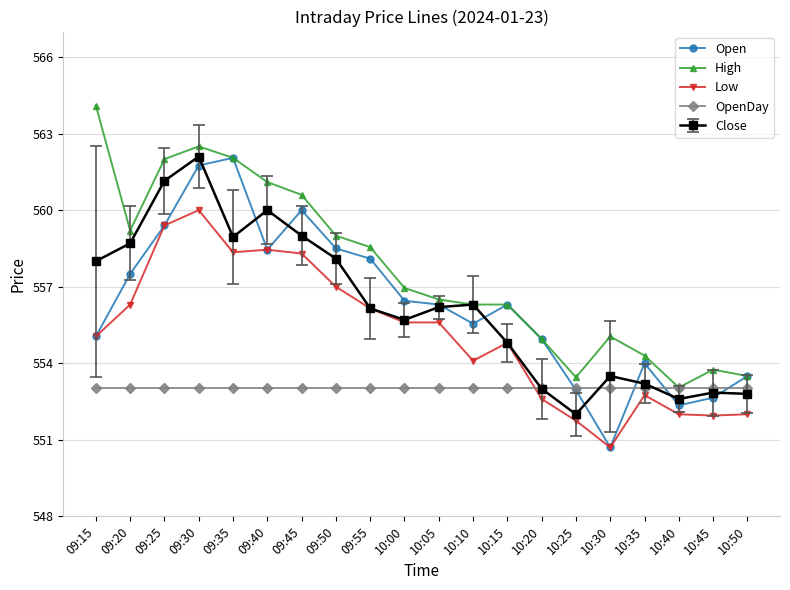

Is the value of OpenDay at 09:20 greater than the value of Open at 10:35?

No